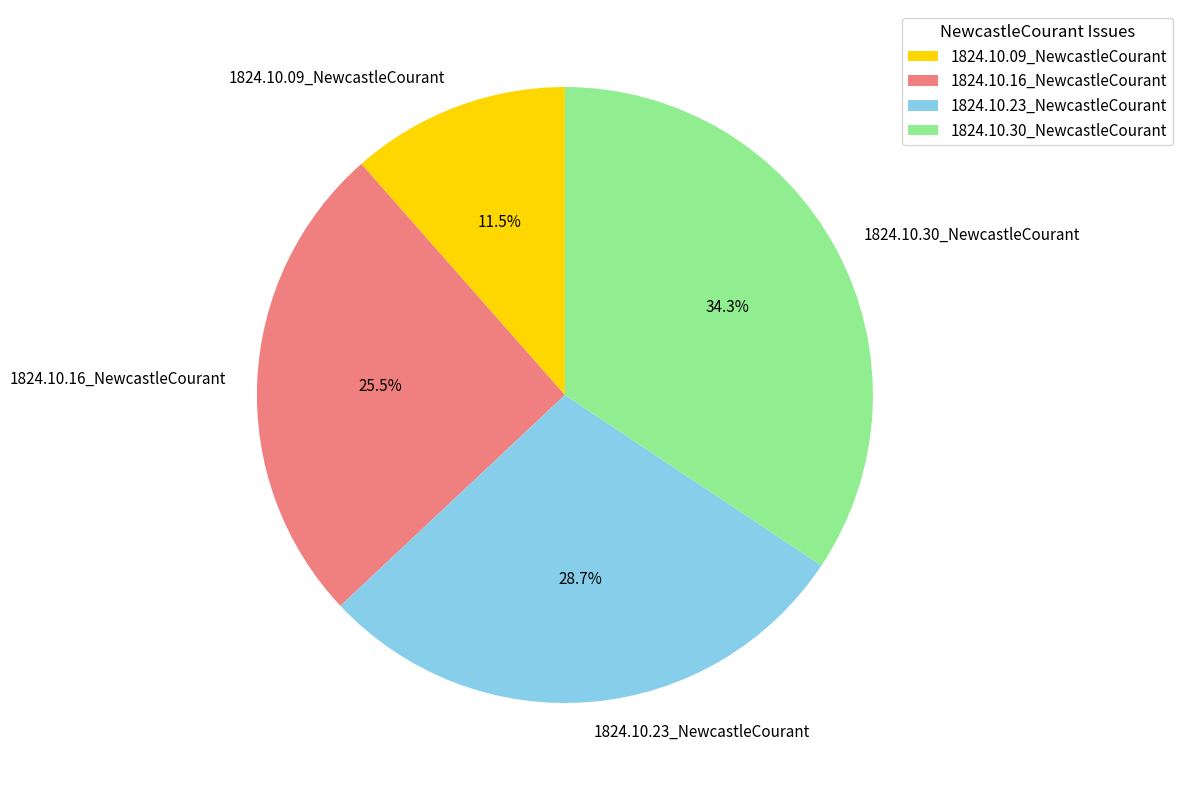

Rank the categories by value from highest to lowest.

1824.10.30_NewcastleCourant, 1824.10.23_NewcastleCourant, 1824.10.16_NewcastleCourant, 1824.10.09_NewcastleCourant